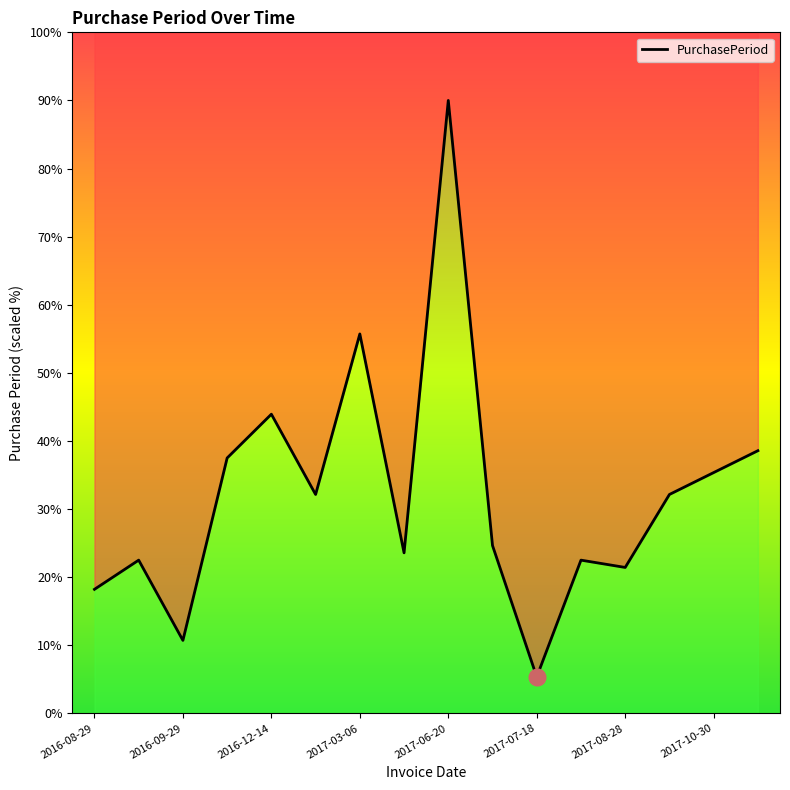

Between 9 and 2017-06-20, which is larger?

2017-06-20